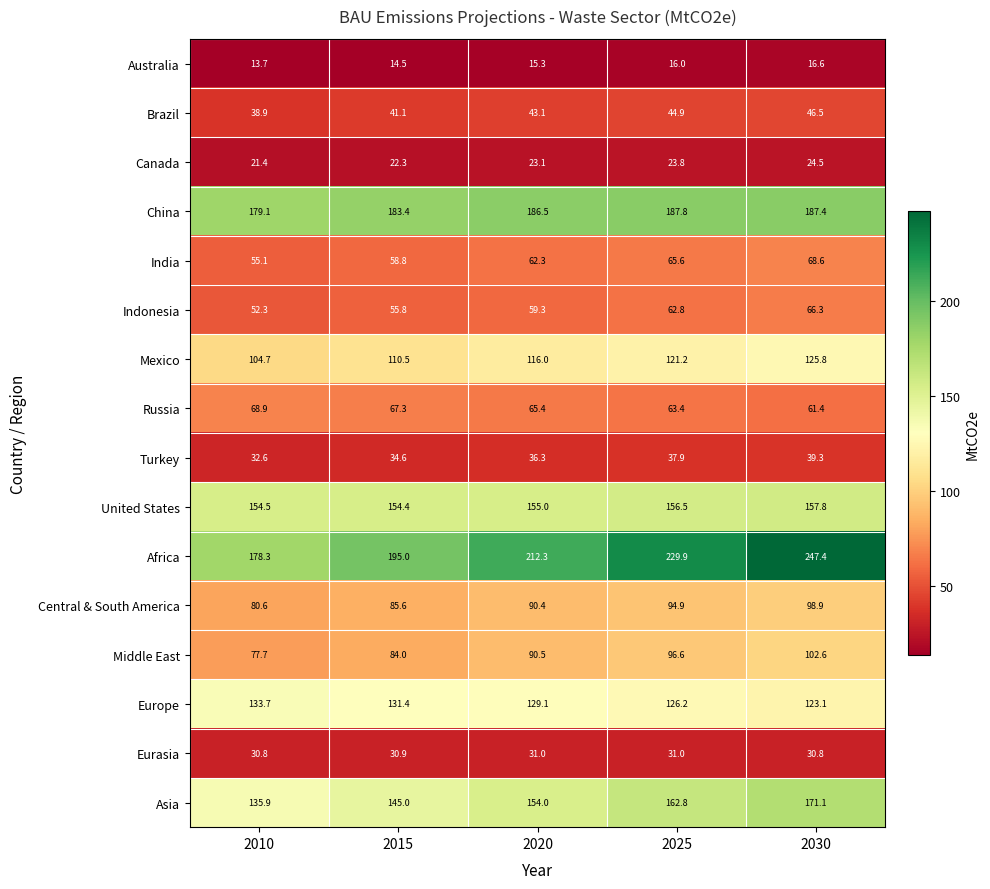

What is the sum of all Africa values?

1062.9